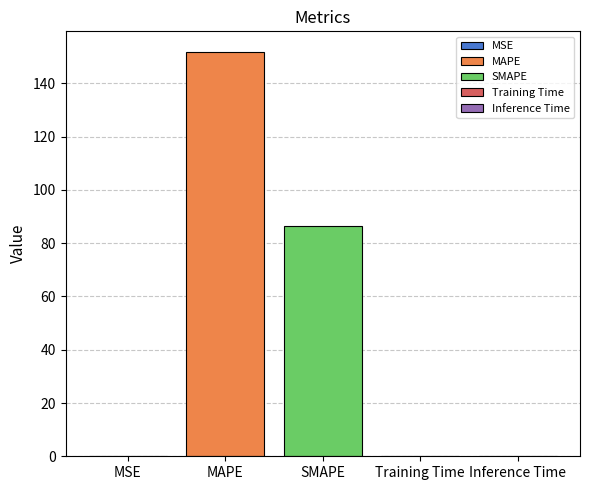

How many groups of bars are there?

1